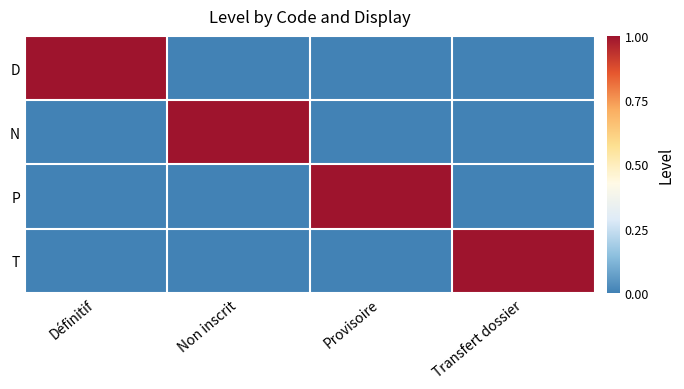

What is the total value across all series at Transfert dossier?

1